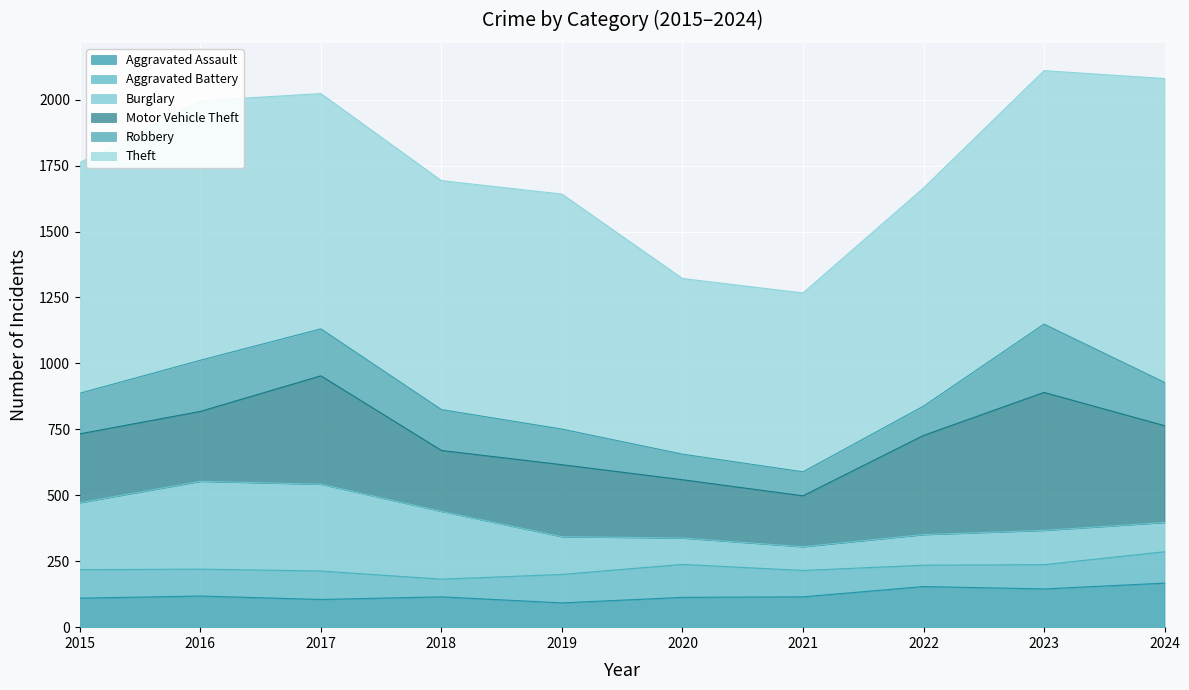

How many interior local peaks does the Burglary series have?

2